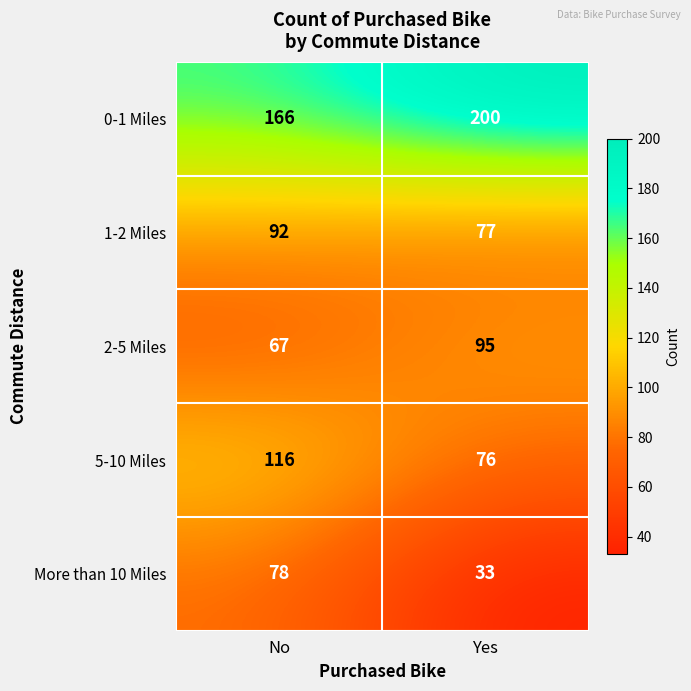

At which category is the sum across all series the highest?

No